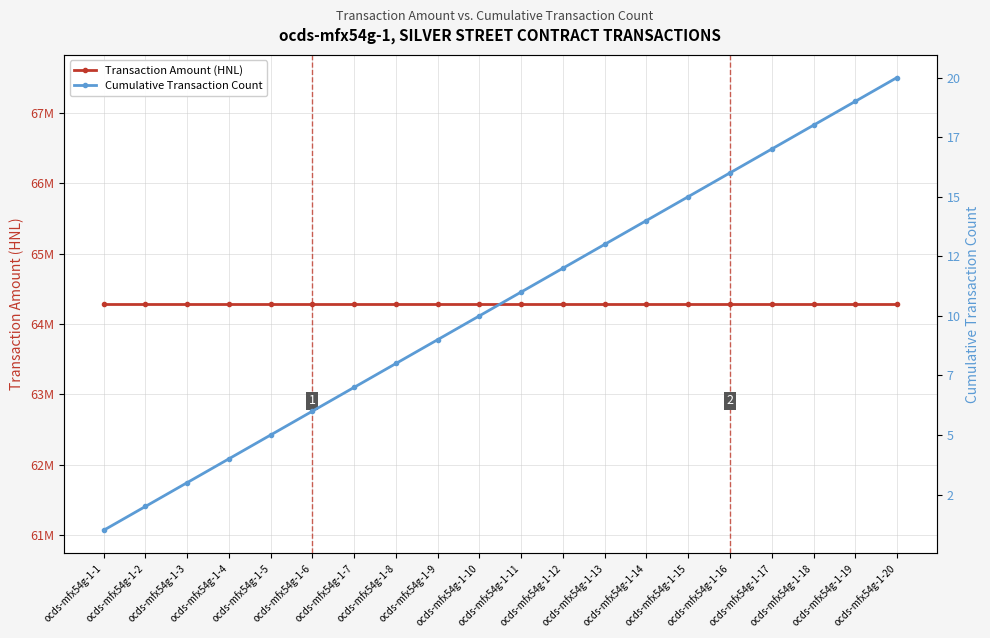

The value of Transaction Amount (HNL) at ocds-mfx54g-1-5 is 94465367.8. True or false?

False